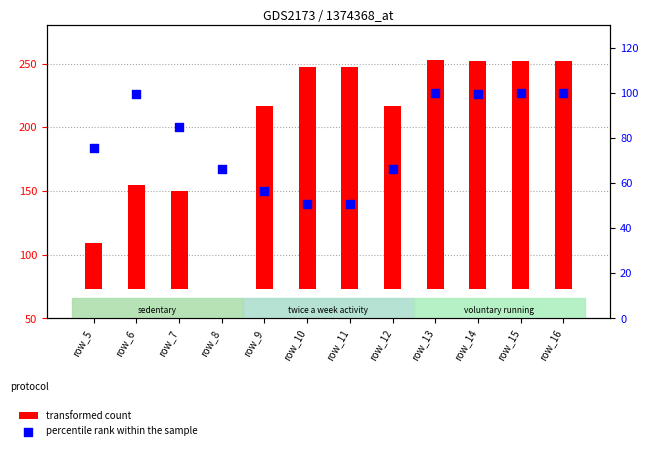

At which category is the sum across all series the highest?

row_13